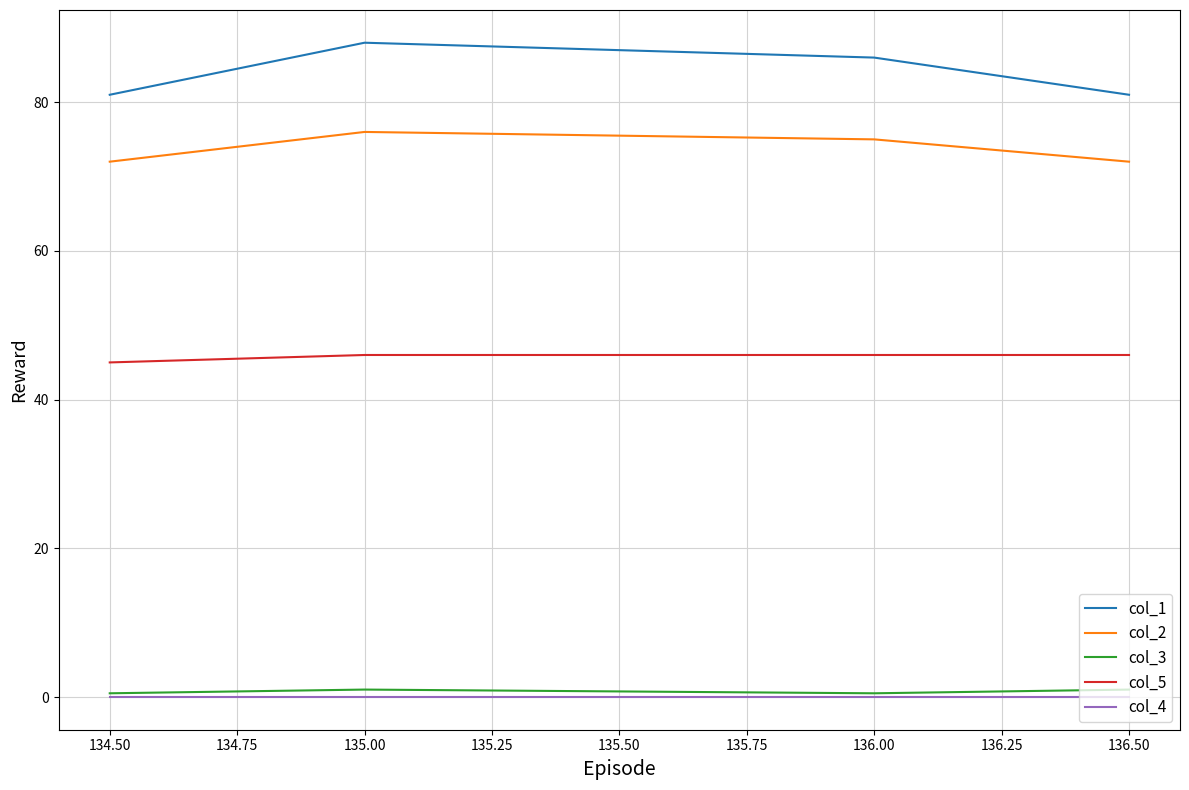

Which category has the highest value across all series?

135.00